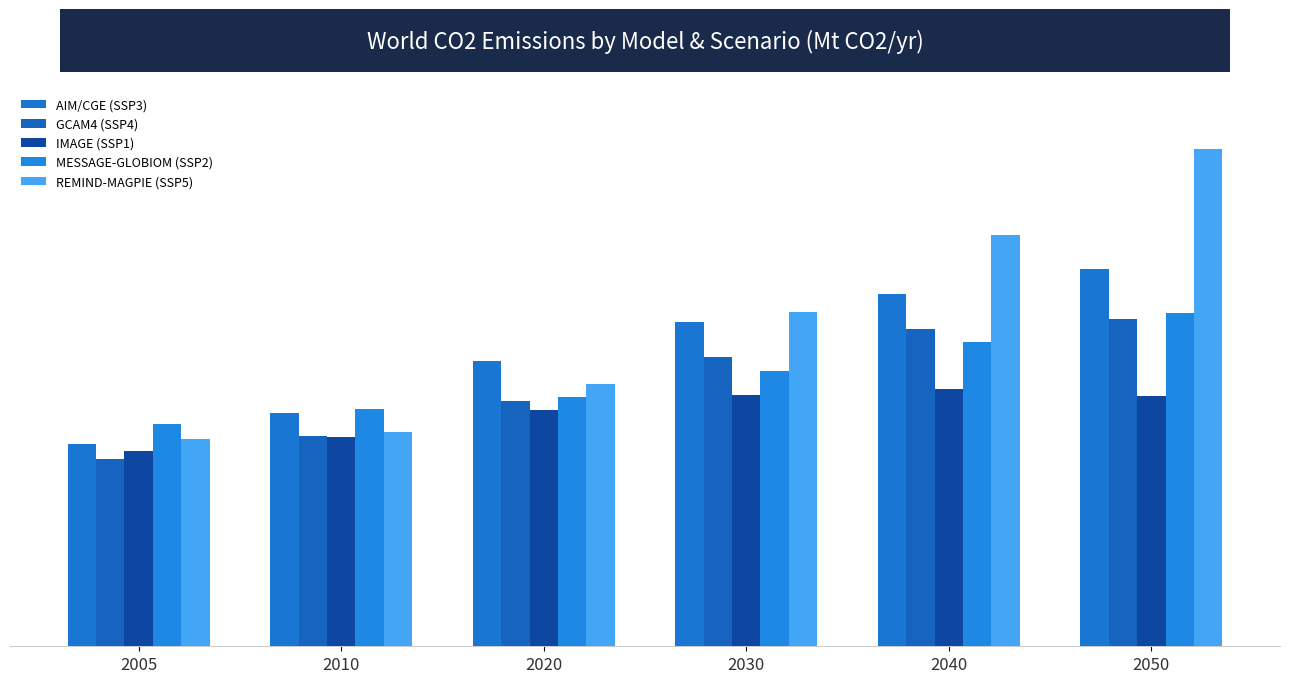

How many bars are there in each group?

5